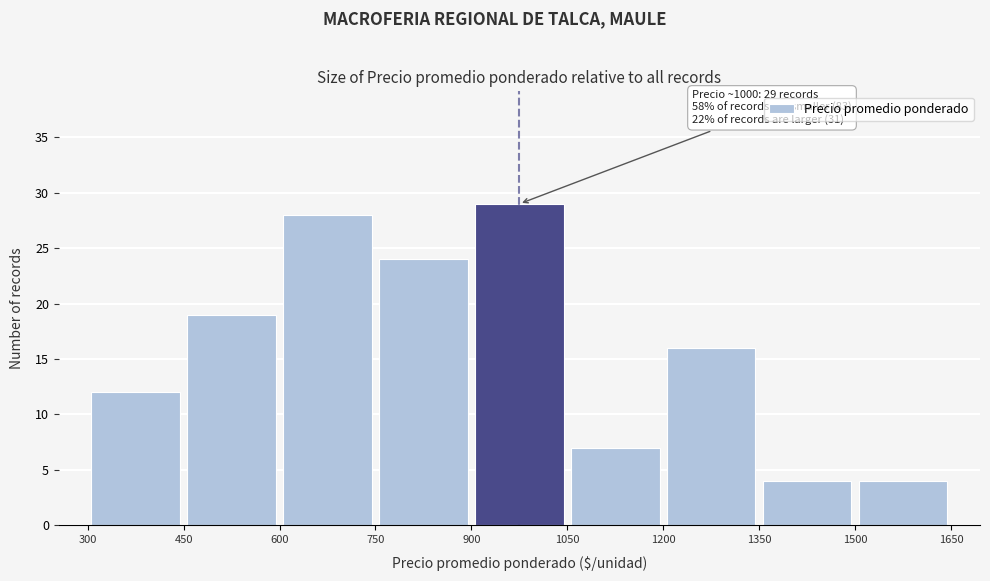

Which range on the x-axis has the tallest bar?

900 to 1050